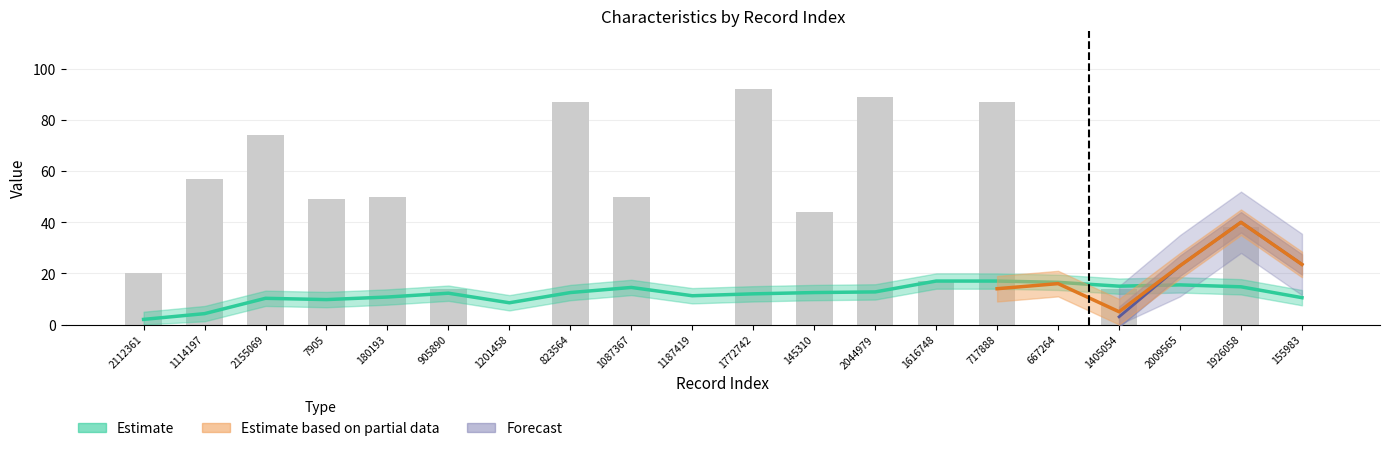

Read the value at 180193.

50